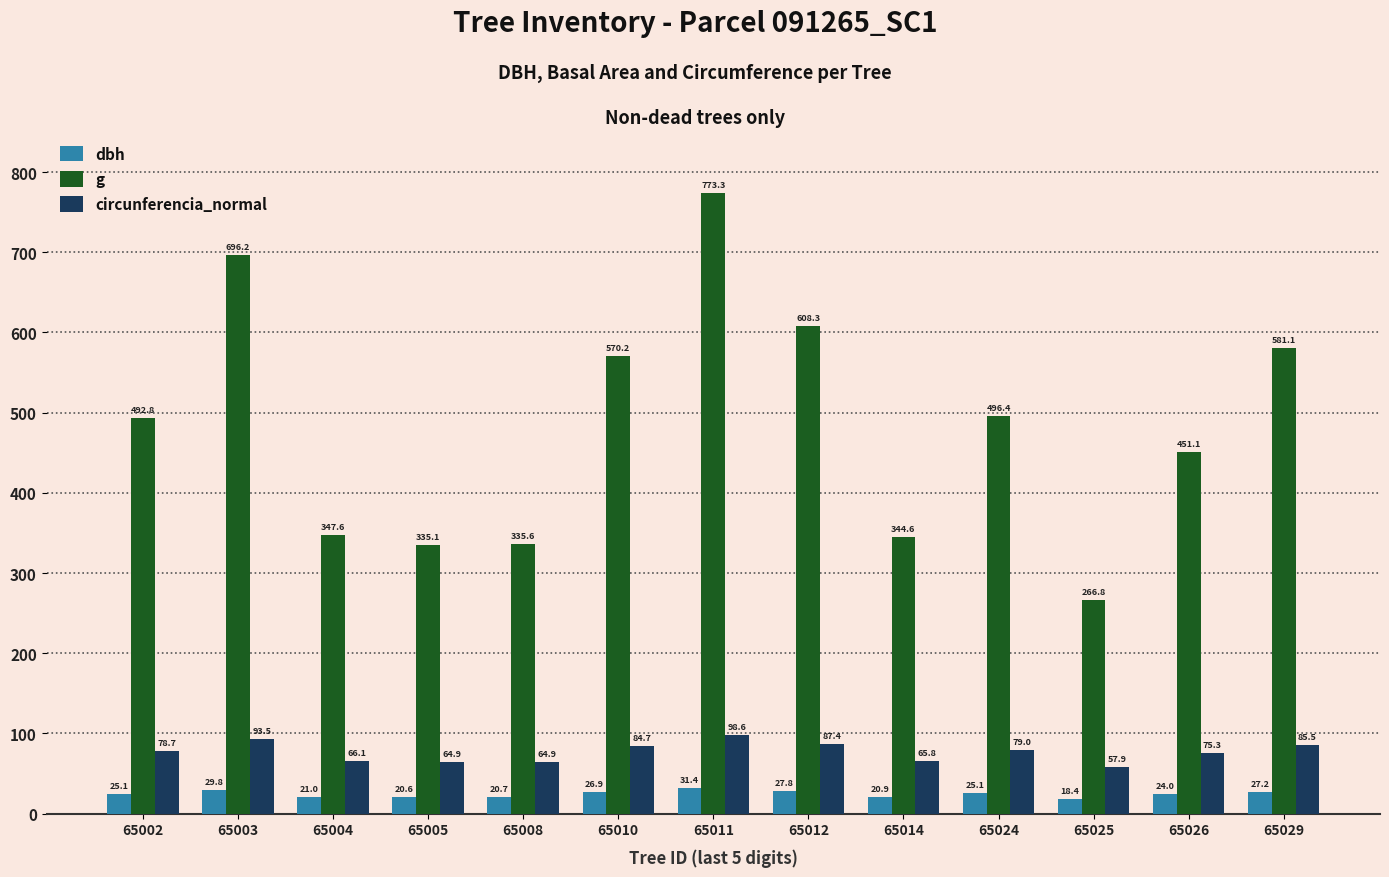

Rank the categories by g value from lowest to highest.

65025, 65005, 65008, 65014, 65004, 65026, 65002, 65024, 65010, 65029, 65012, 65003, 65011